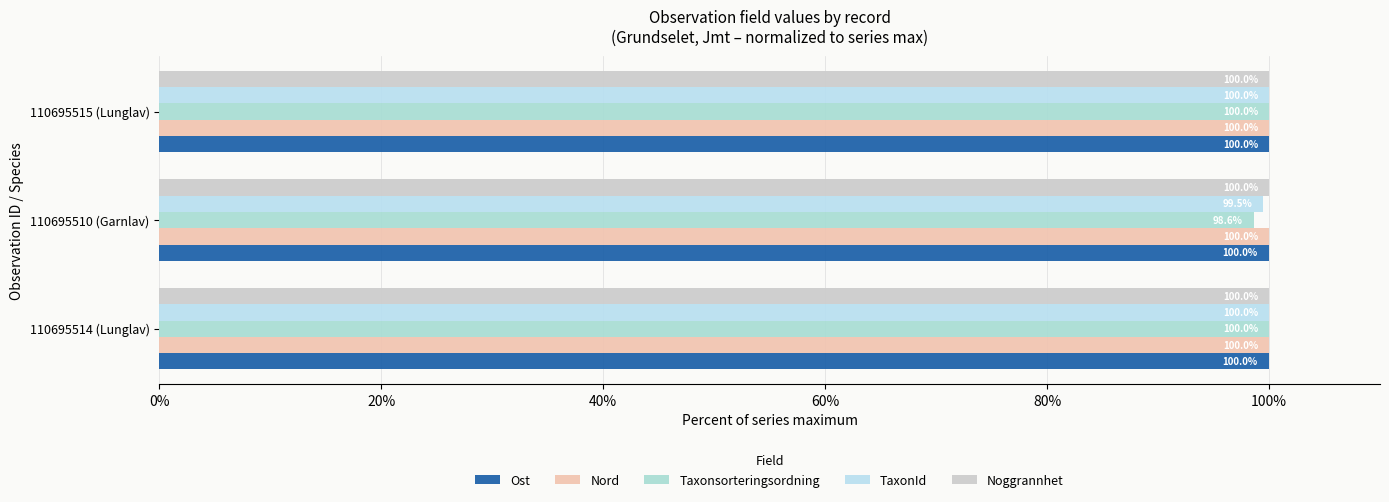

How many series are shown in this chart?

5